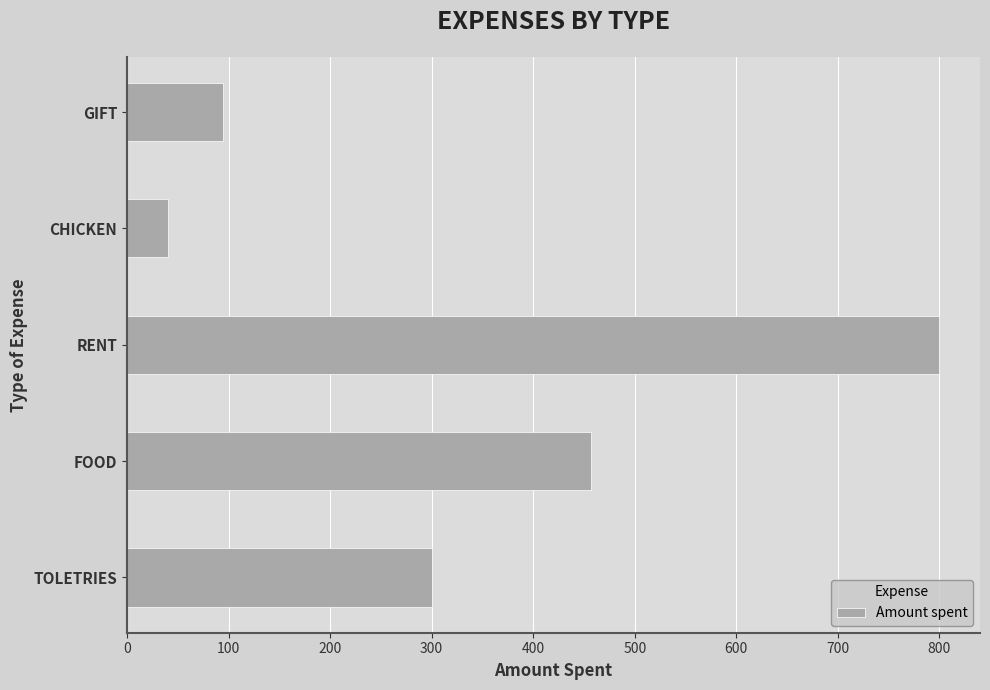

What is the maximum value shown in the chart?

800